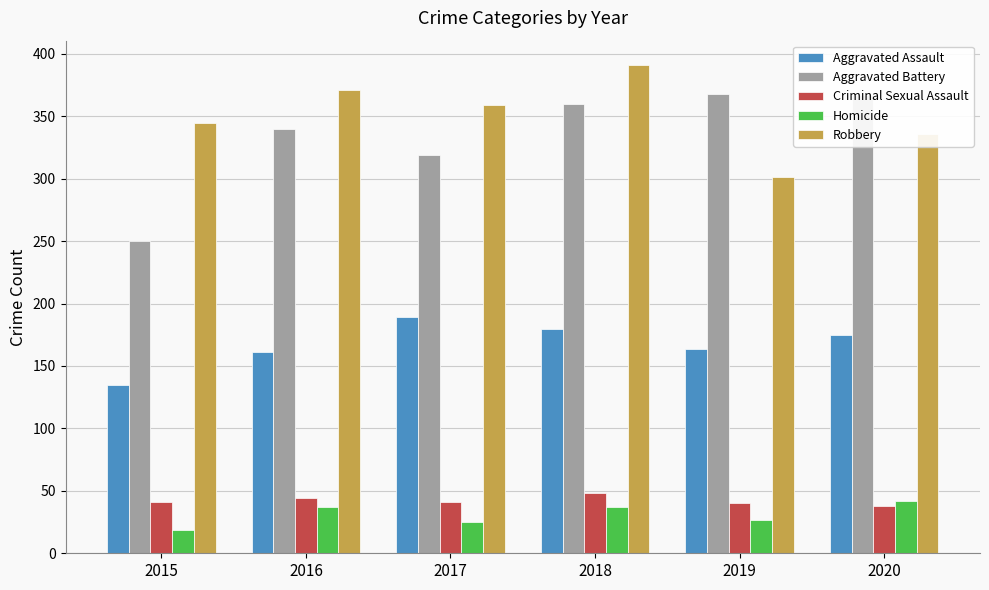

What is the difference between the highest and lowest values at 2015?

326